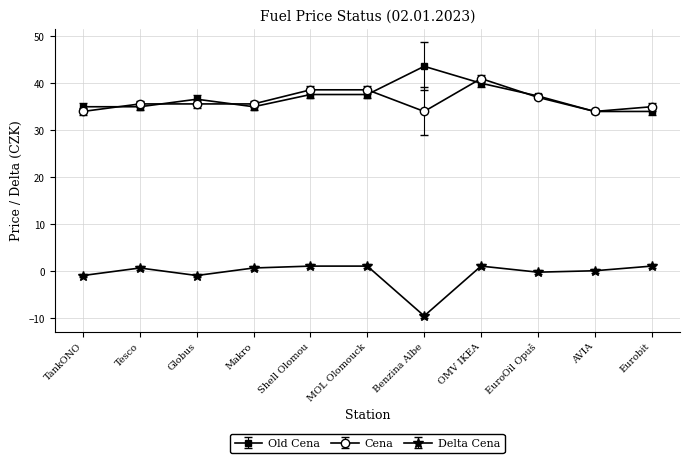

Is the value of Old Cena at Makro greater than the value of Delta Cena at OMV IKEA?

Yes